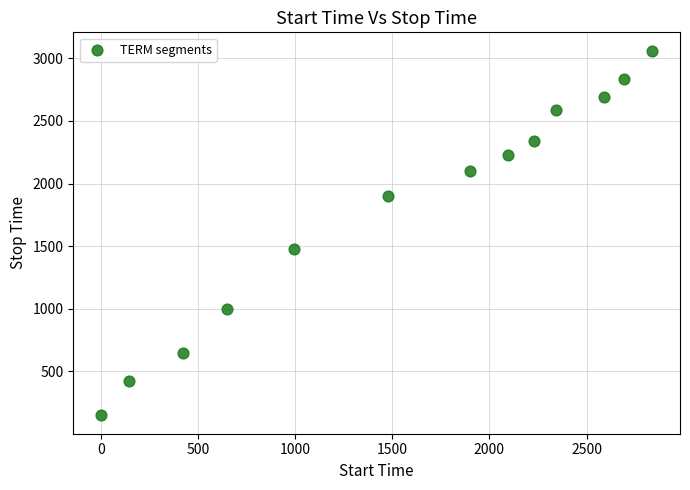

What is the range of Y values (max minus min)?

2915